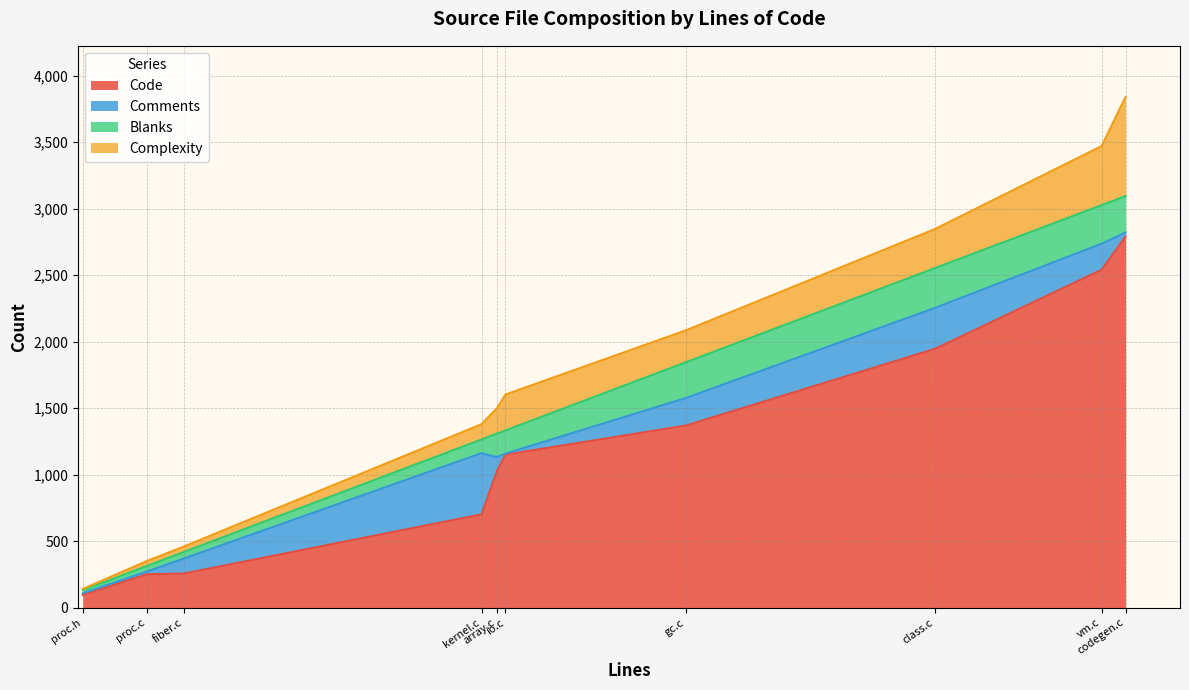

At how many categories does at least one series exceed 928?

6